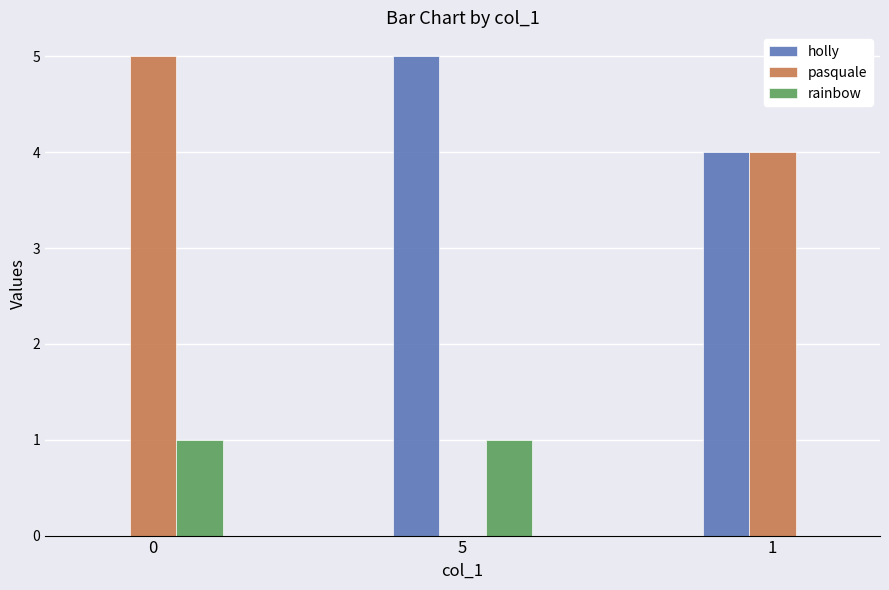

How many pasquale values are between 0 and 5?

3